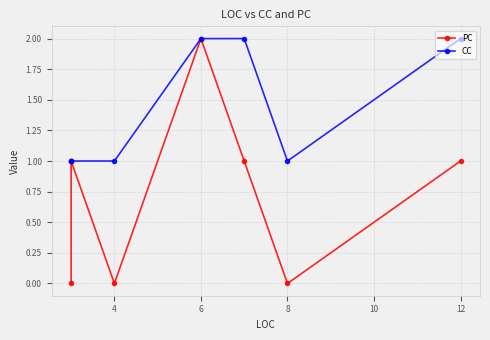

Does the chart display data point markers on the line(s)?

Yes